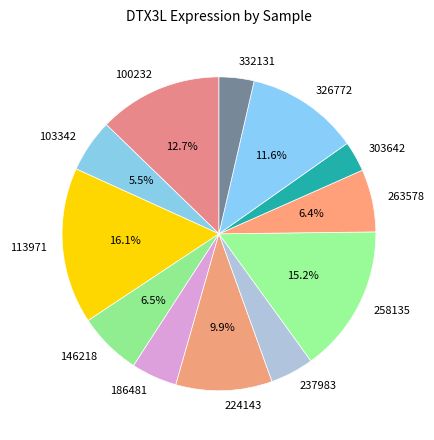

To the nearest percent, what is the difference between the 186481 and 263578 slice percentages?

2%